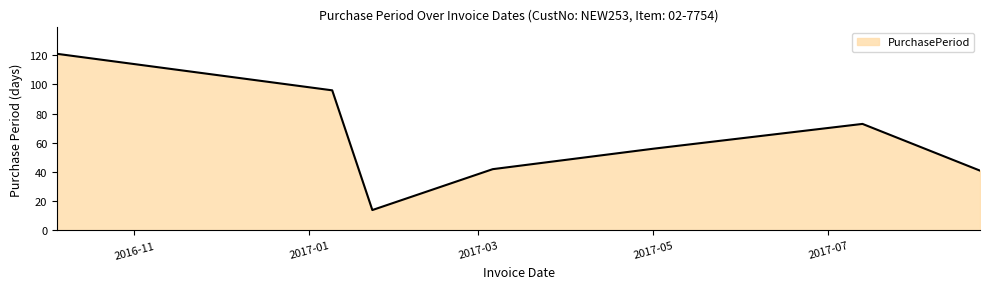

How many interior local peaks (higher than both neighbors) does the data have?

1